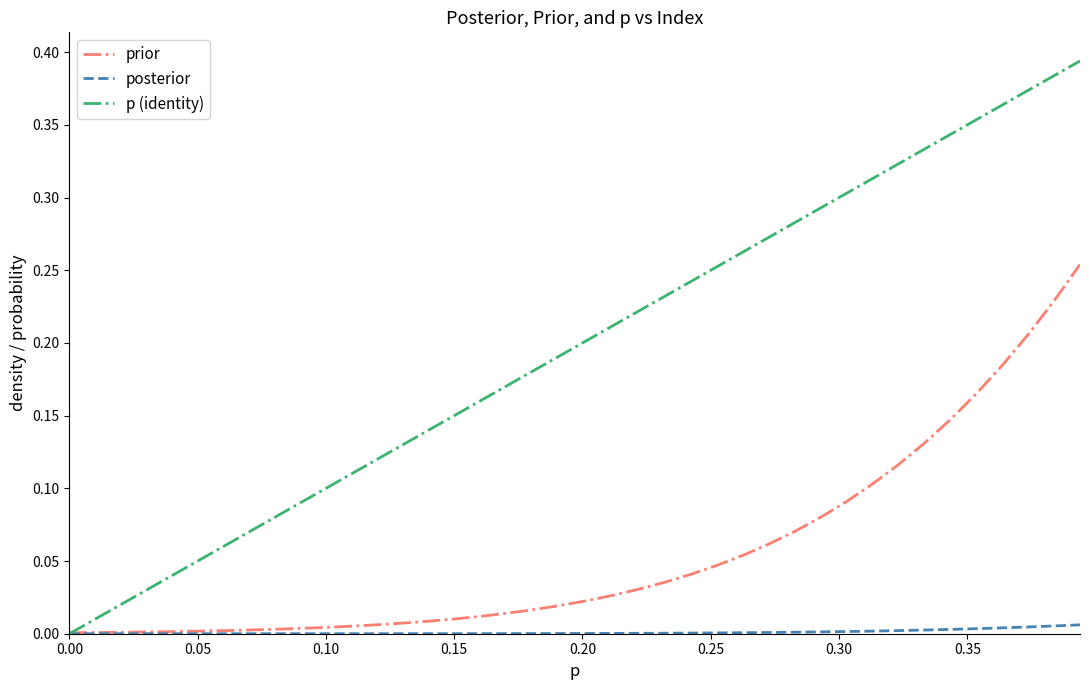

List the series in order of their peak value, highest first.

p (identity), prior, posterior